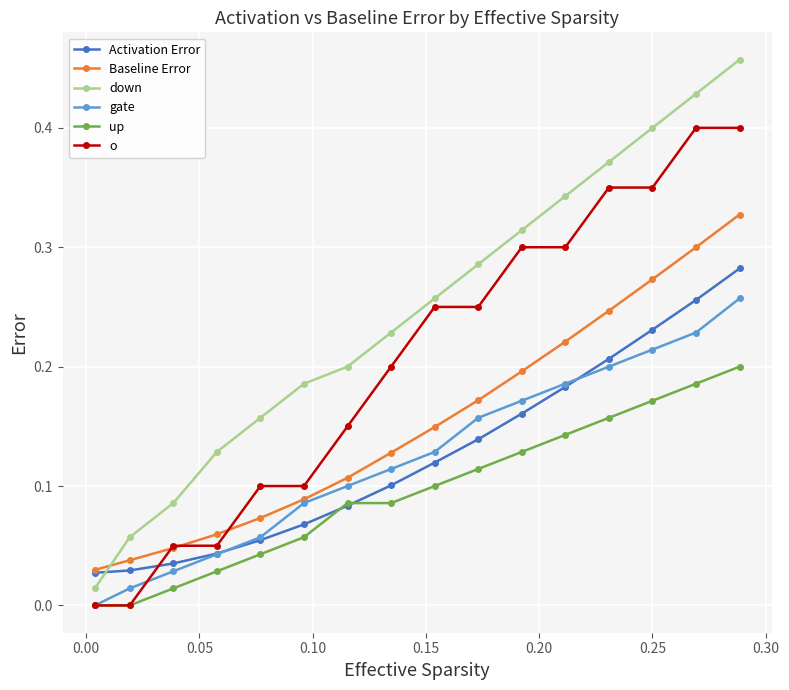

Which series has the widest spread of values?

down